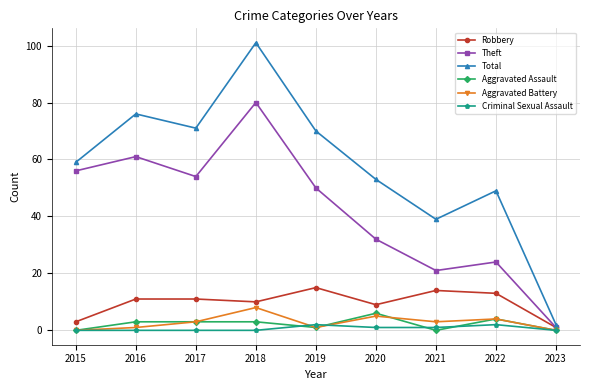

Rank the series at 2021 from highest to lowest value.

Total, Theft, Robbery, Aggravated Battery, Criminal Sexual Assault, Aggravated Assault